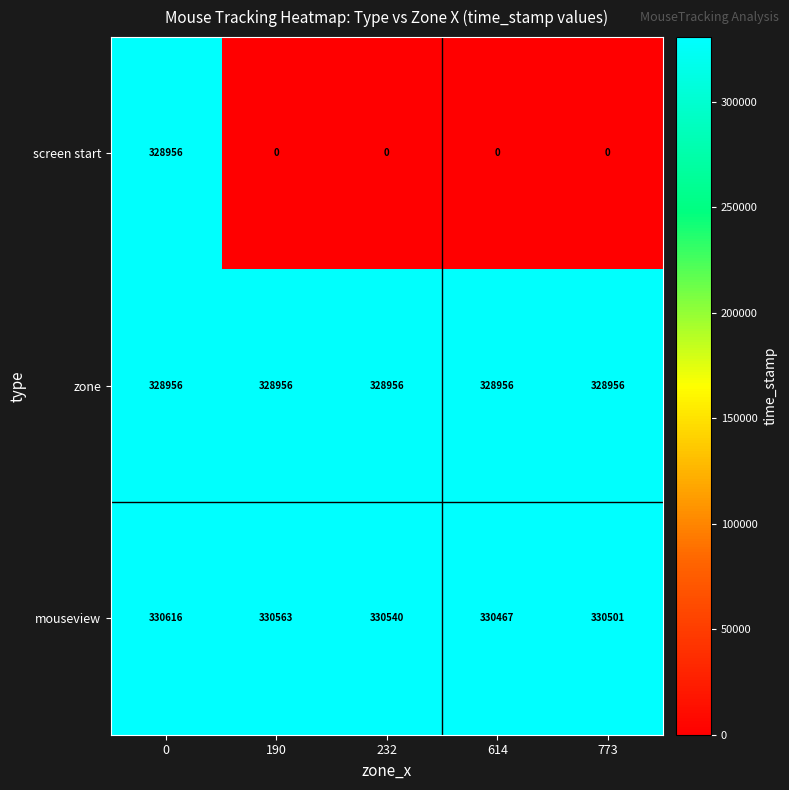

What is the greatest value displayed?

330616